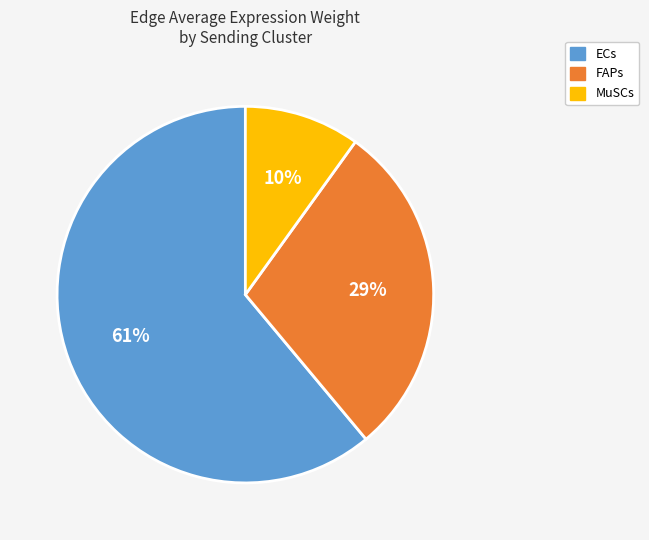

How many slices are in this pie chart?

3